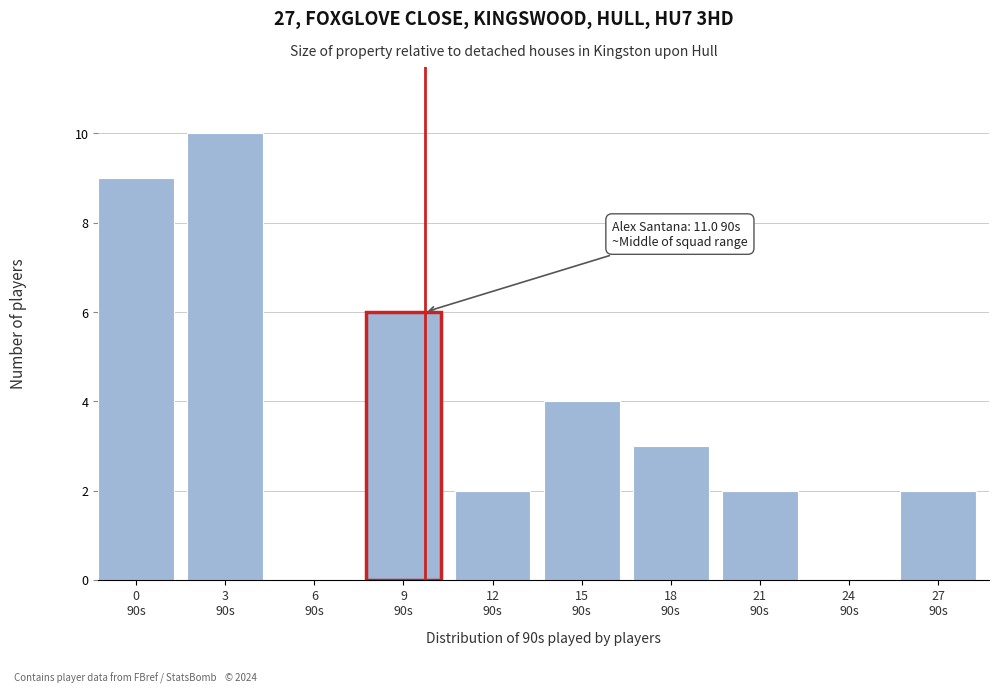

What is the maximum value shown in the chart?

10